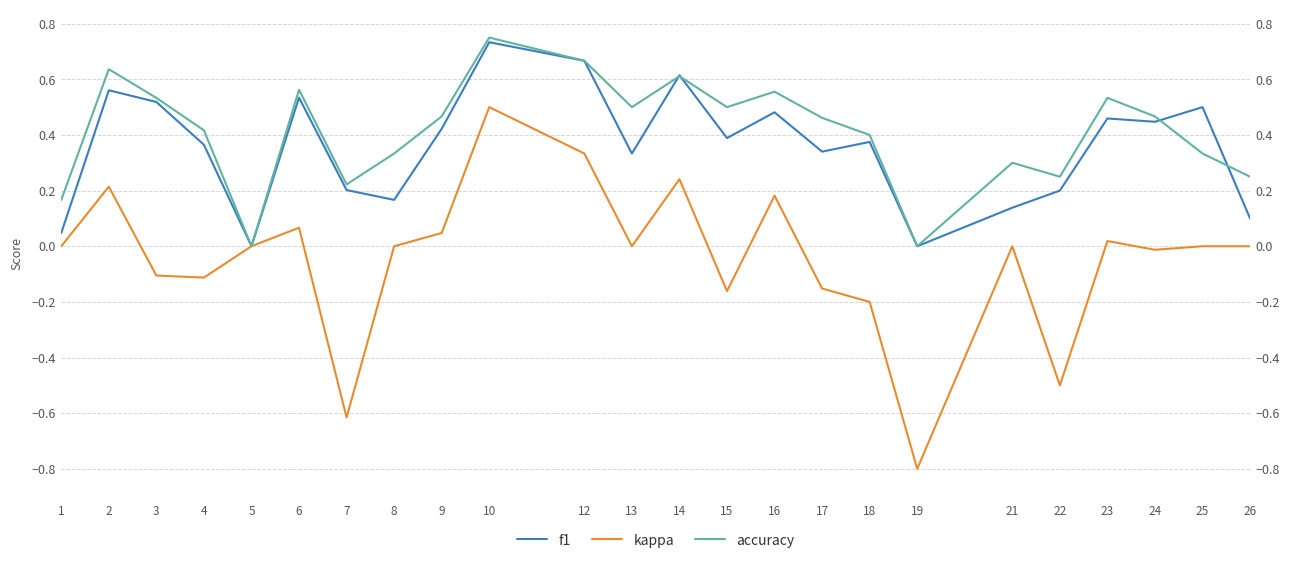

What are all the series names shown in the legend?

f1, kappa, accuracy